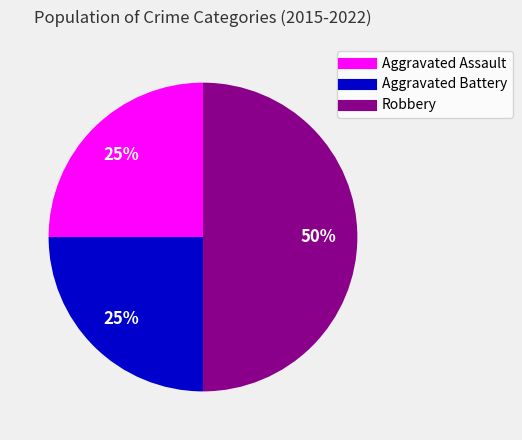

Is Aggravated Battery the majority of the pie?

No